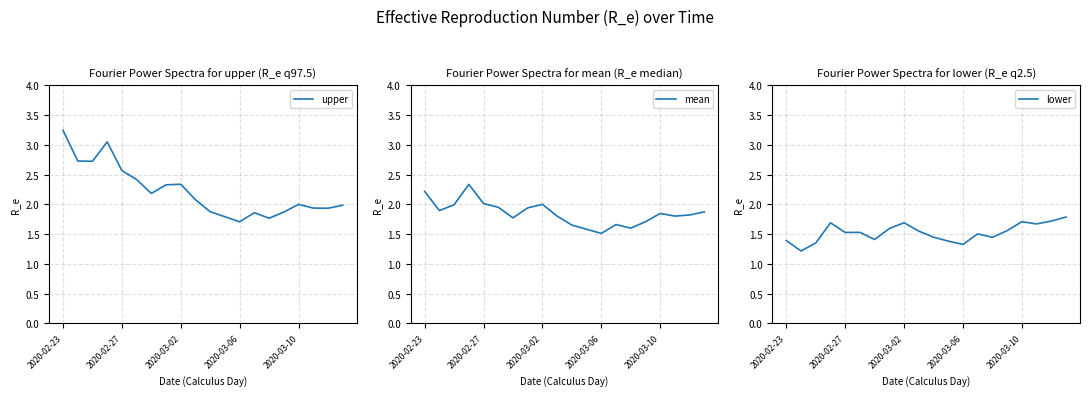

How many lines are shown in the chart?

3